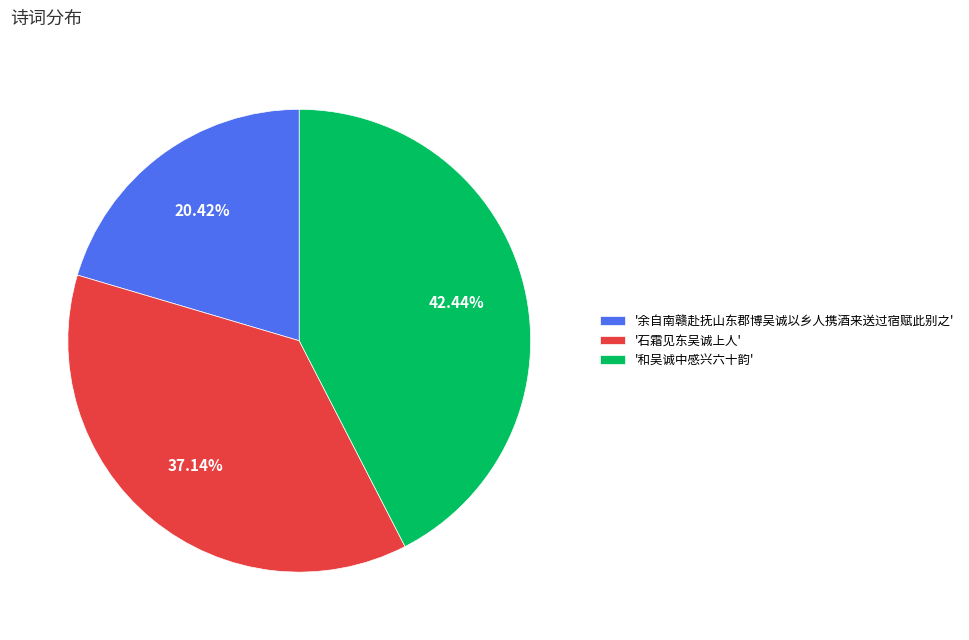

Does '余自南赣赴抚山东郡博吴诚以乡人携酒来送过宿赋此别之' represent more than half of the total?

No